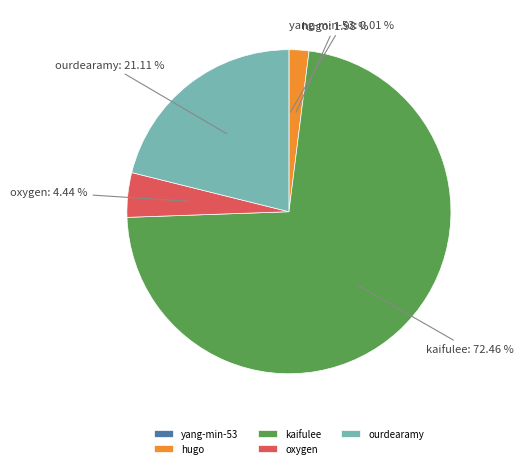

Between oxygen and hugo, which is larger?

oxygen